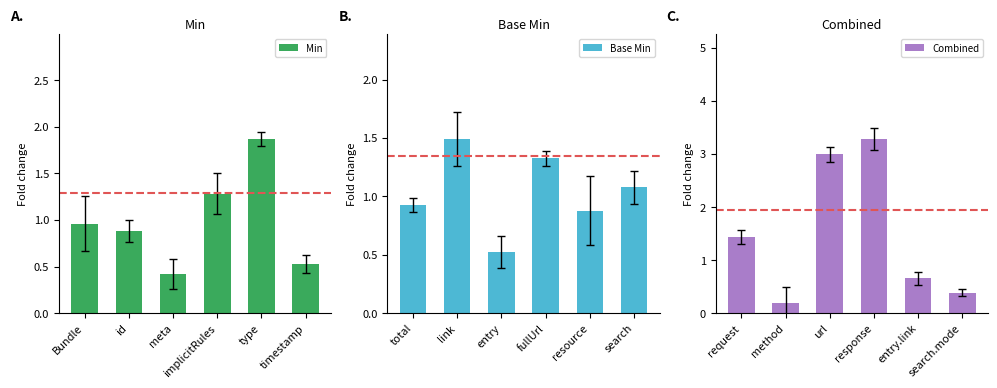

Which series has the largest range (max minus min)?

Combined